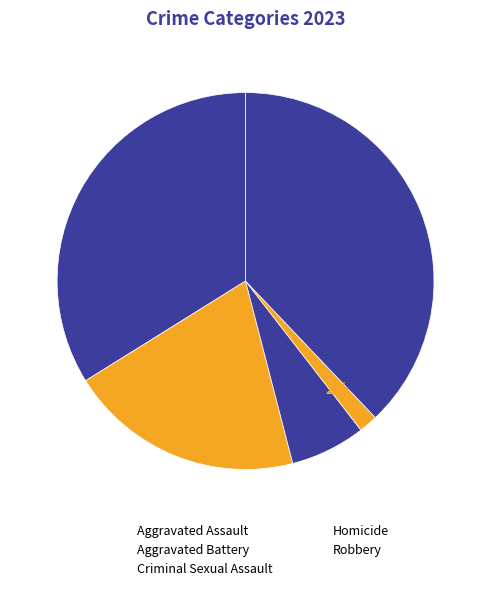

What percentage is the Homicide slice, to the nearest percent?

2%